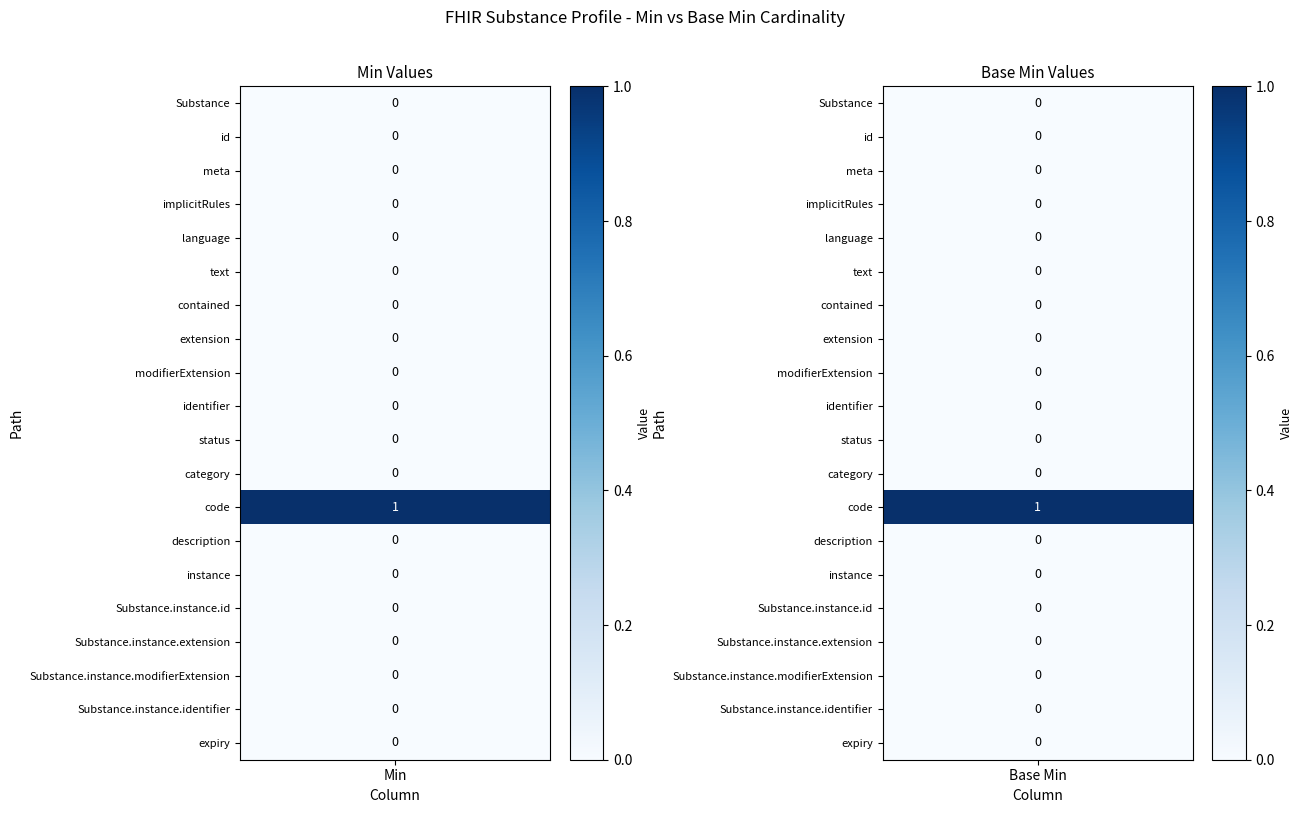

Which series has the largest total across all categories?

Substance.code